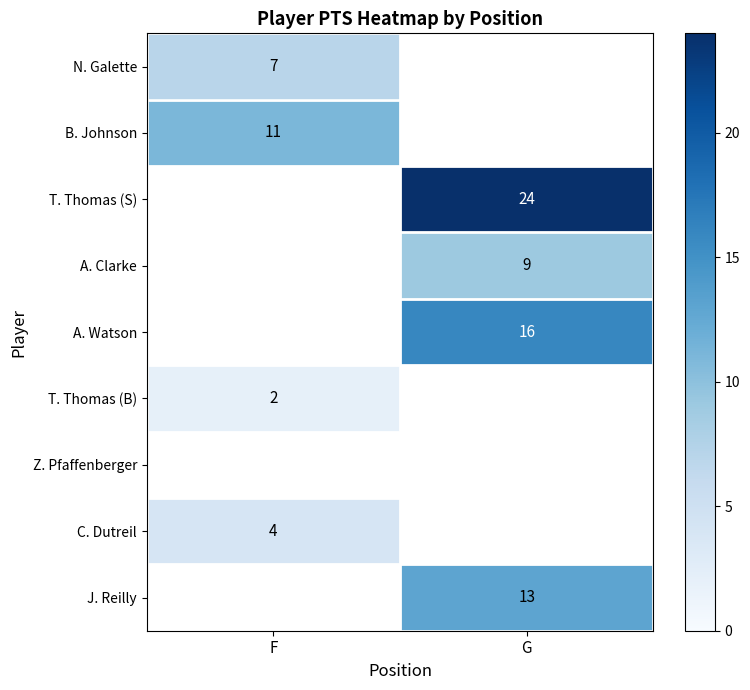

The value of T. Thomas (S) at G is 24. True or false?

True